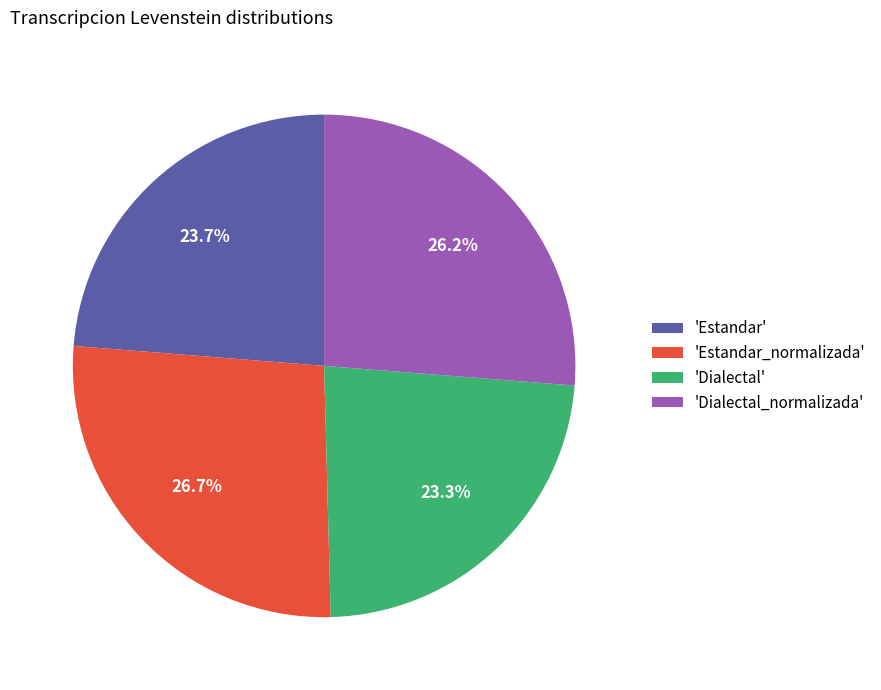

What percentage is NOT represented by 'Dialectal'?

76.7%